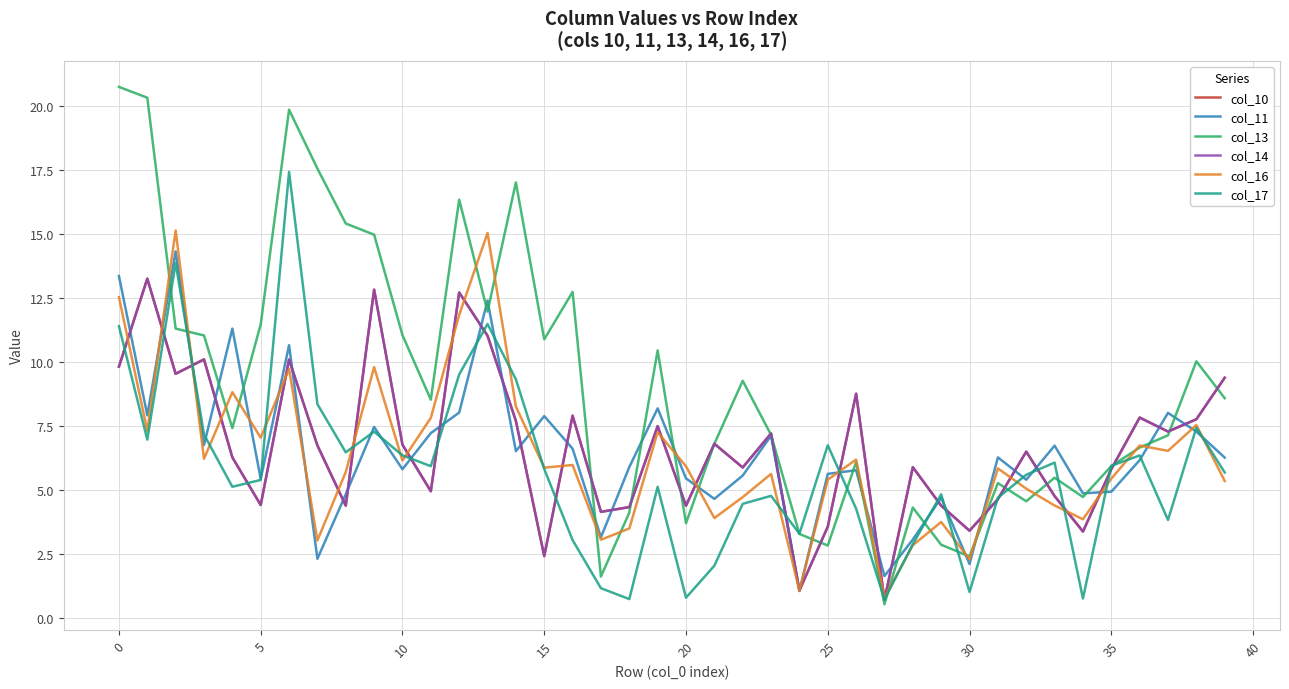

What is the average value of the col_11 series?

6.5